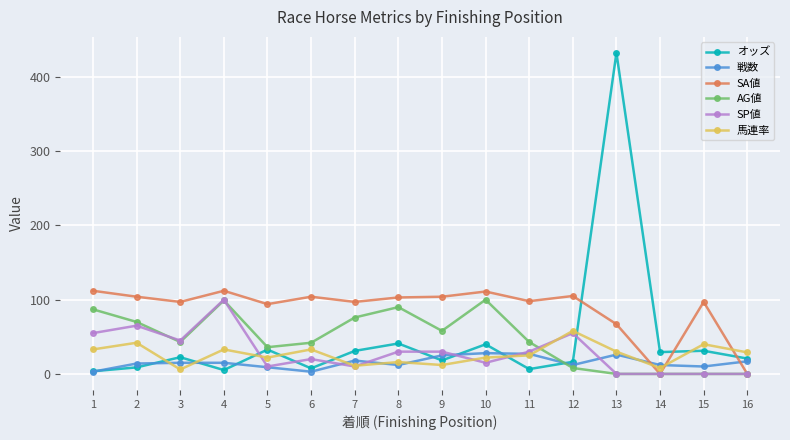

The value of オッズ at 14 is 29.4. True or false?

True